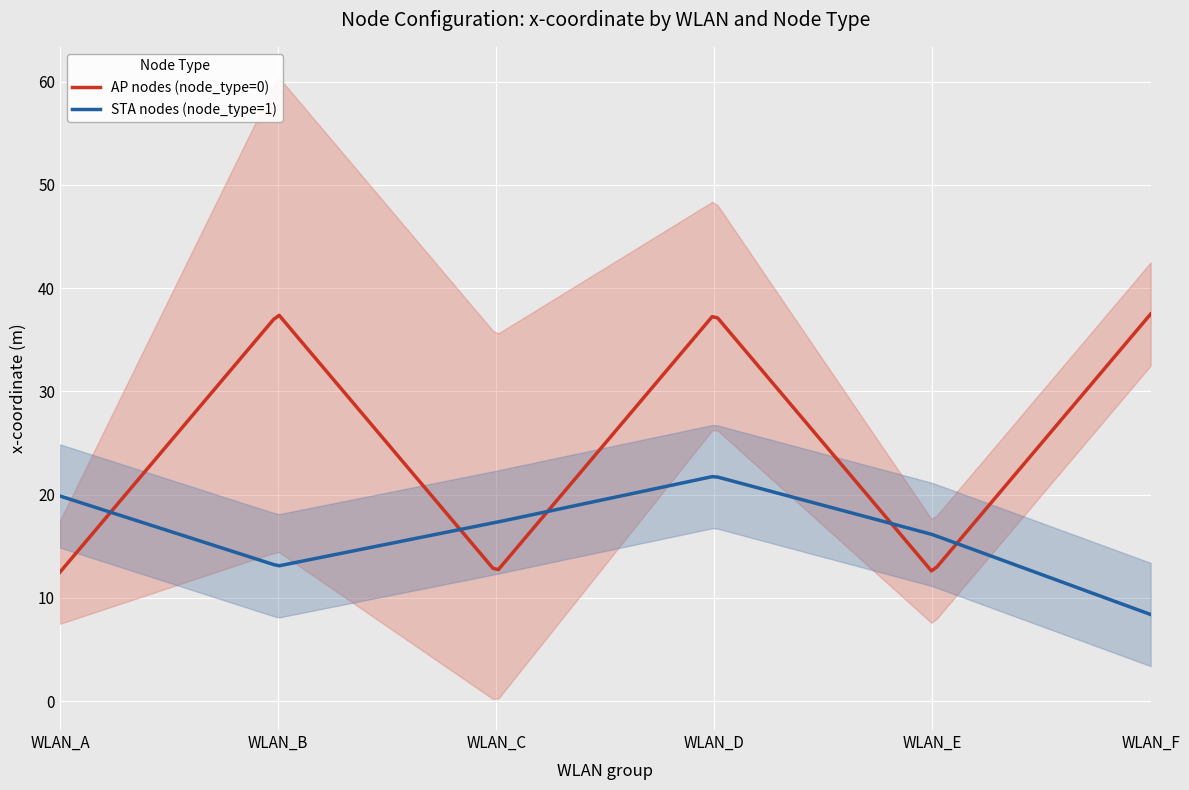

What is the minimum value shown in the chart?

8.4